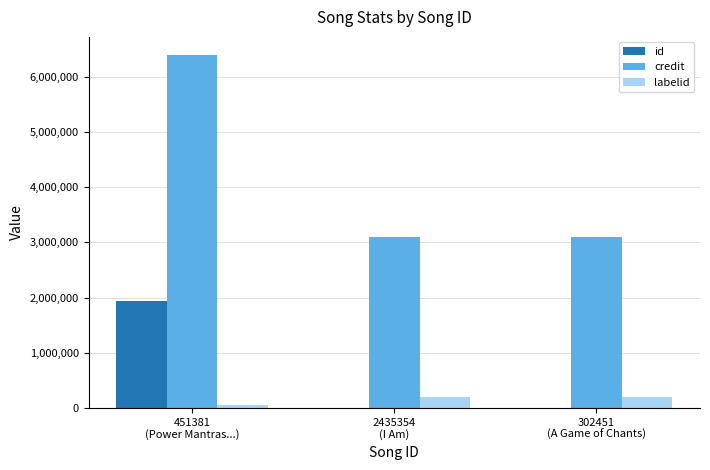

What is the maximum value shown in the chart?

6404454